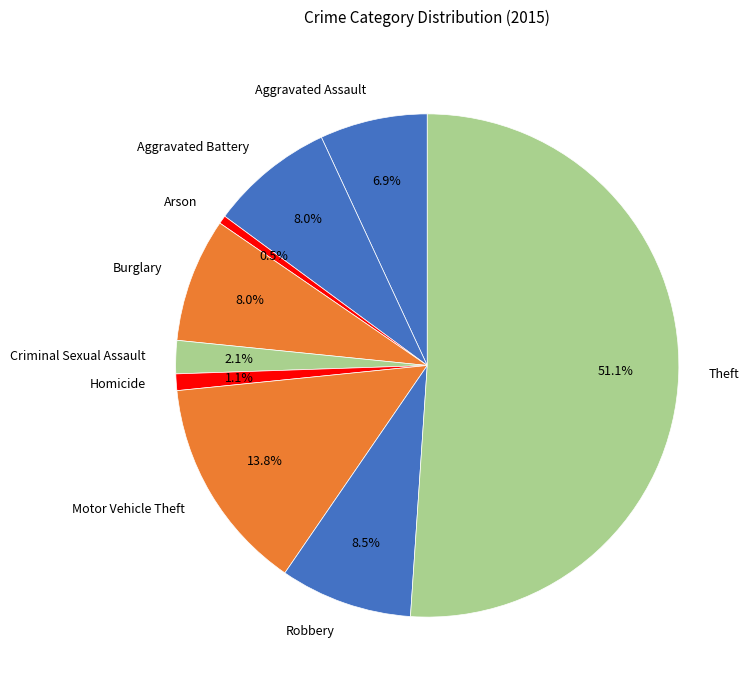

Does Aggravated Assault account for over 50% of the chart?

No